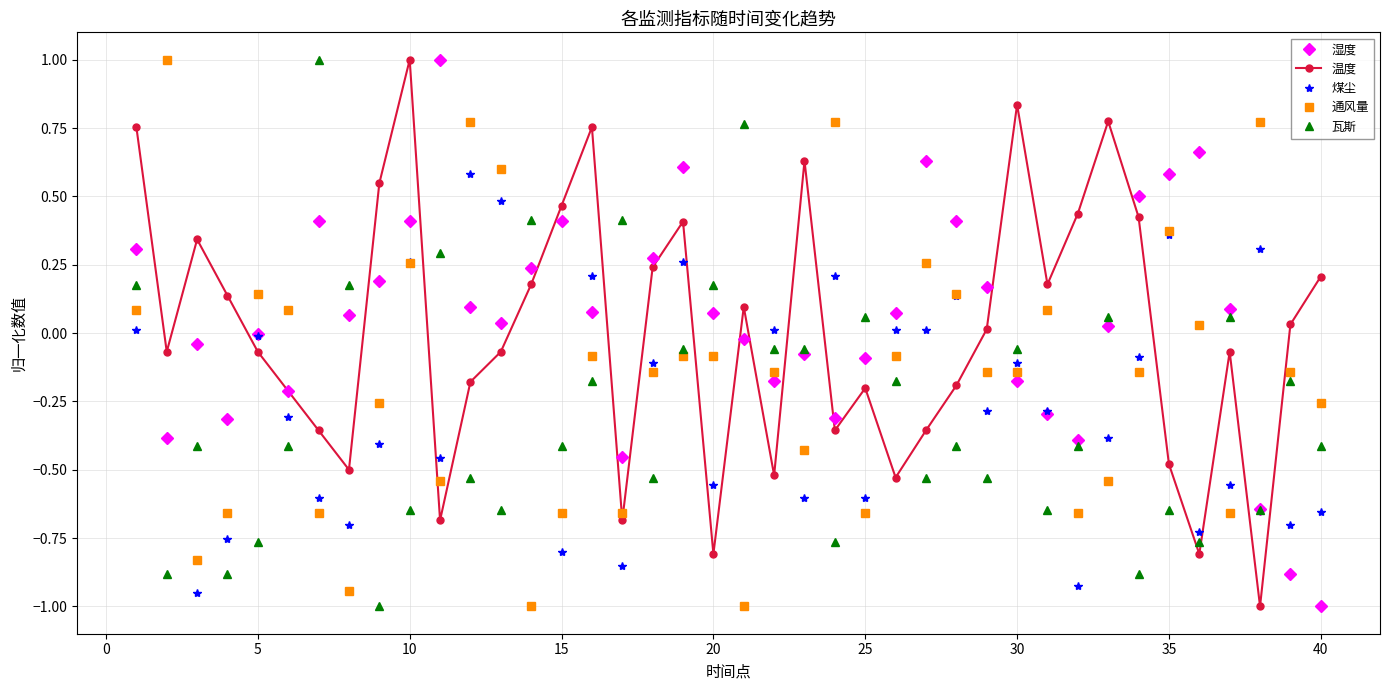

What is the difference between the second highest and second lowest values in the 温度 series?

1.6